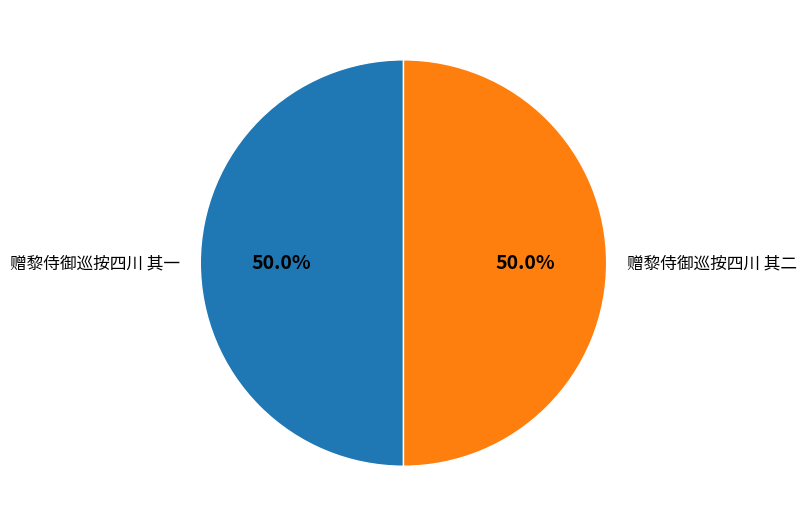

Do 赠黎侍御巡按四川 其一 and 赠黎侍御巡按四川 其二 together represent more than half of the pie?

Yes